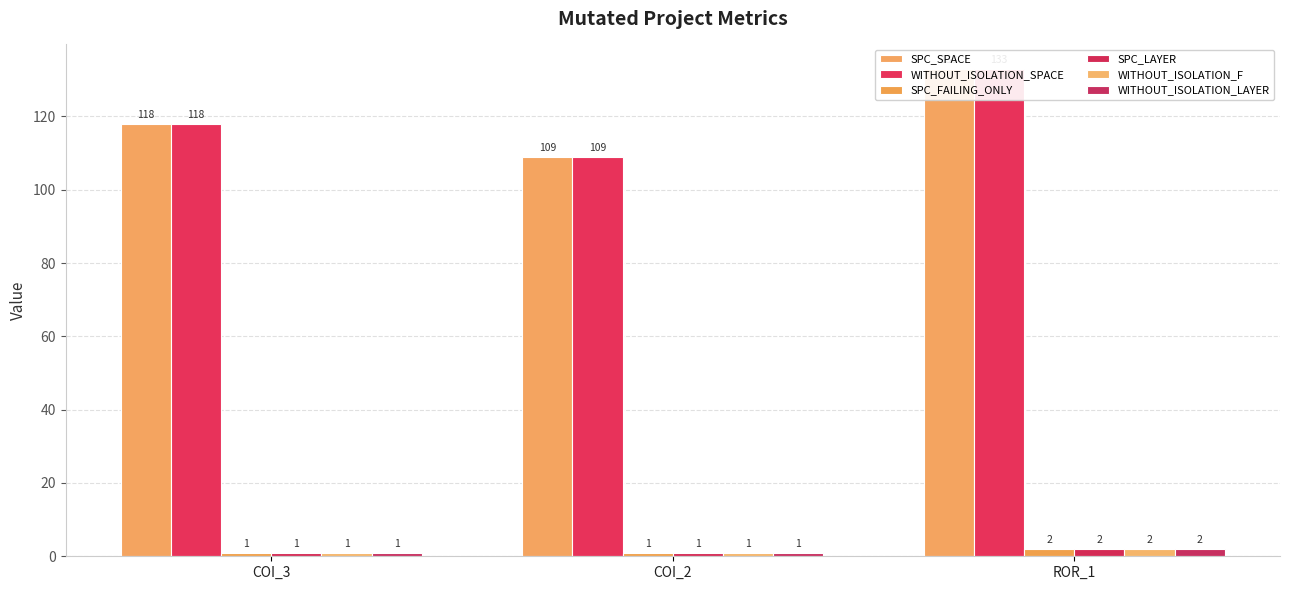

Which category has the highest value across all series?

ROR_1